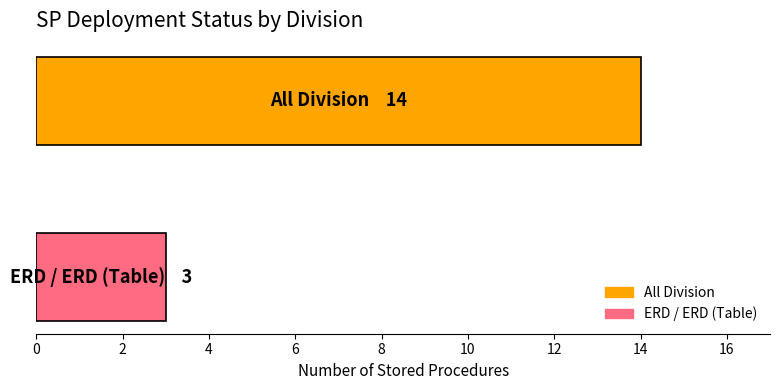

Rank the series by their average value, from lowest to highest.

ERD / ERD (Table), All Division